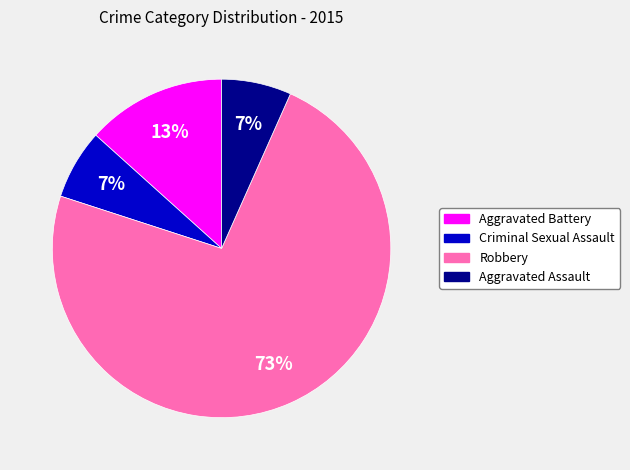

Do Criminal Sexual Assault and Aggravated Battery together represent more than half of the pie?

No